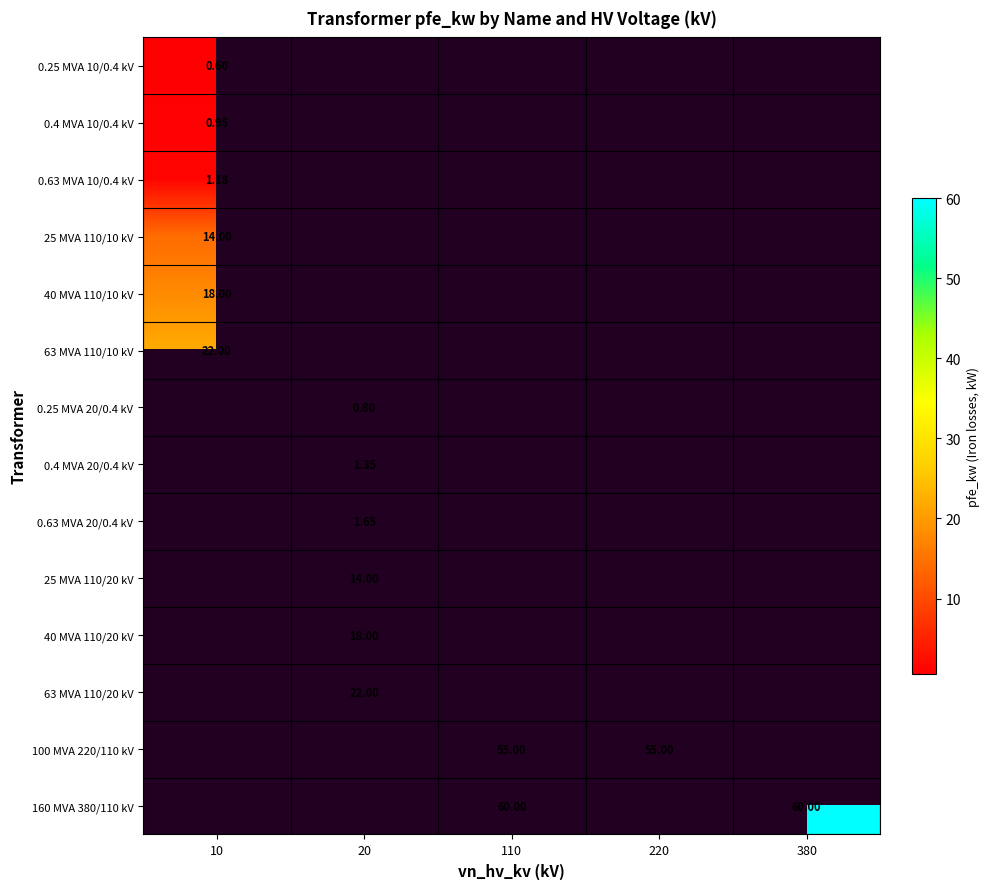

Is the value of 0.63 MVA 20/0.4 kV at 20 greater than the value of 40 MVA 110/20 kV at 20?

No